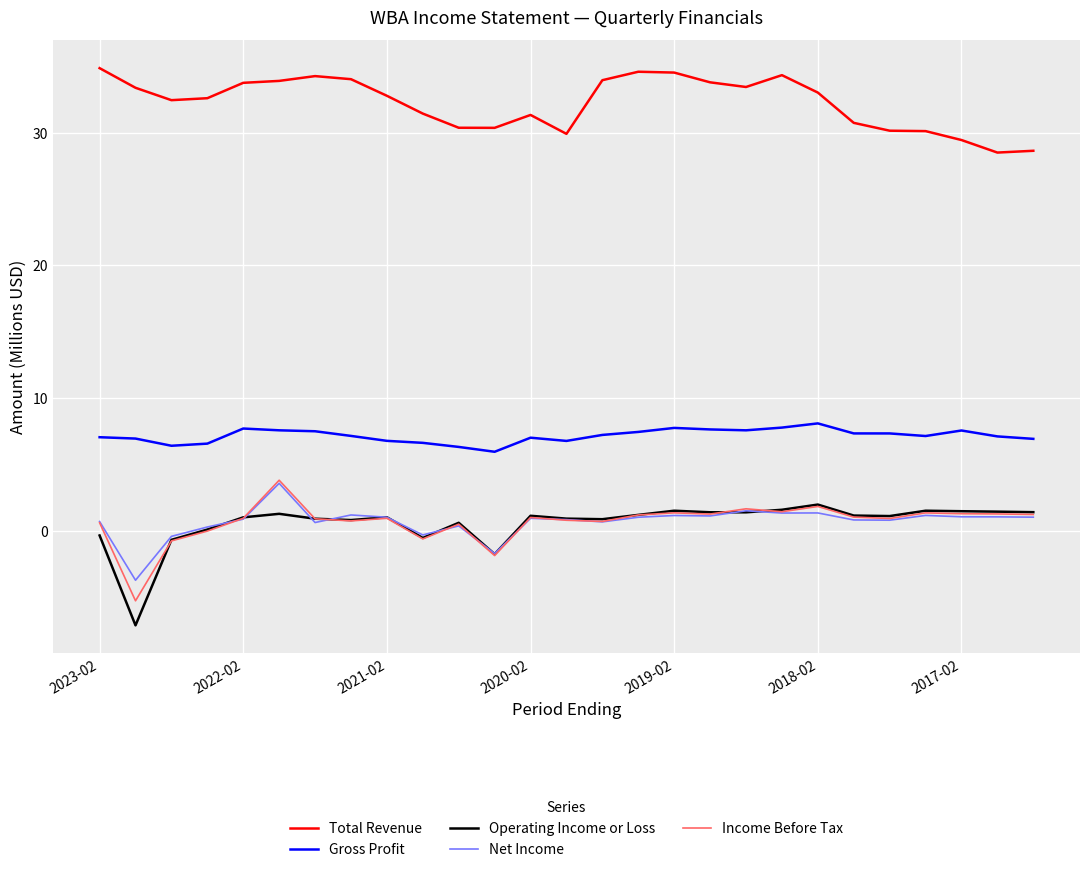

True or false: Total Revenue and Income Before Tax intersect in this chart.

False